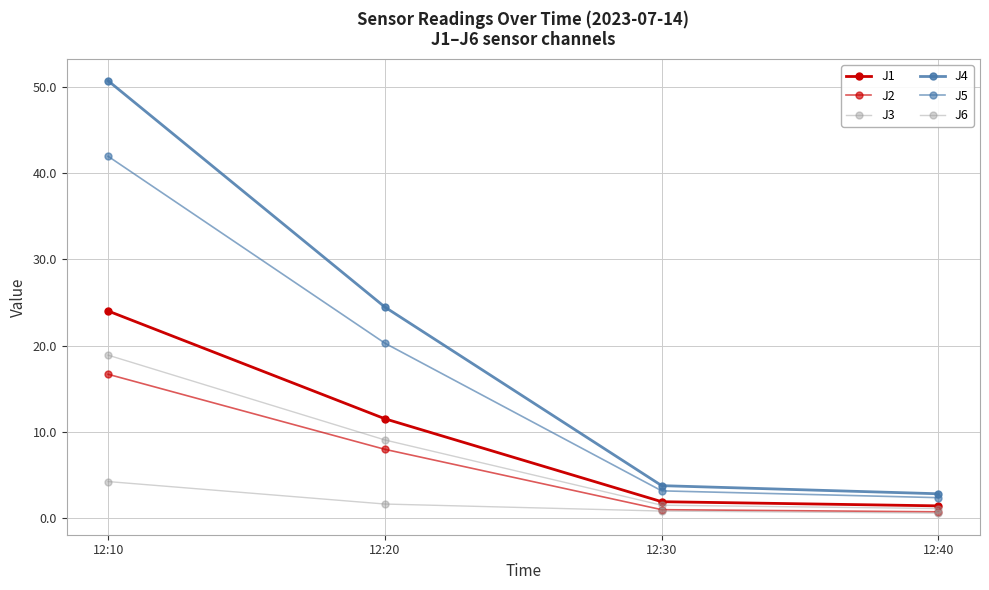

How many distinct data groups are displayed?

6